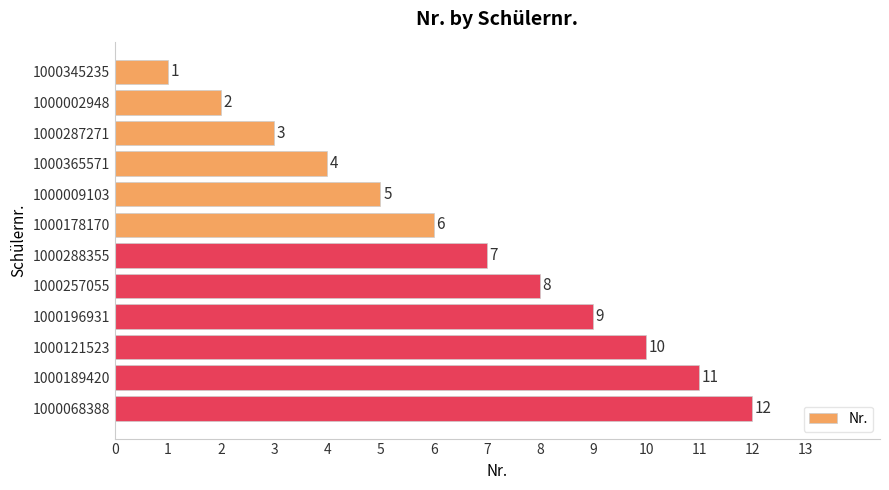

Where is the data nearest to the value 6?

1000178170